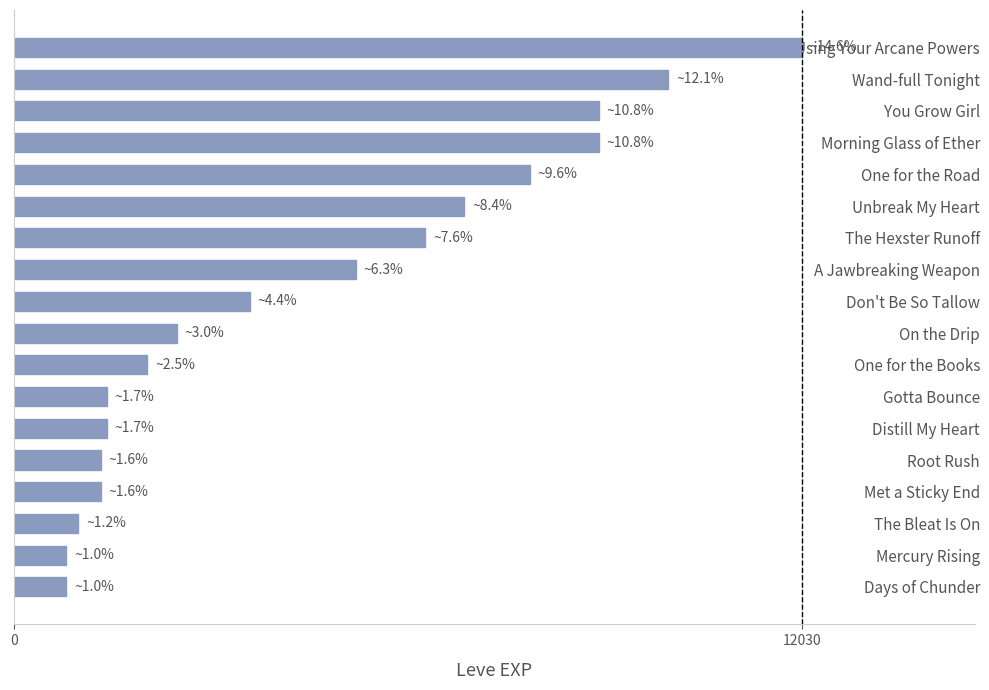

How many bars are there in total?

18